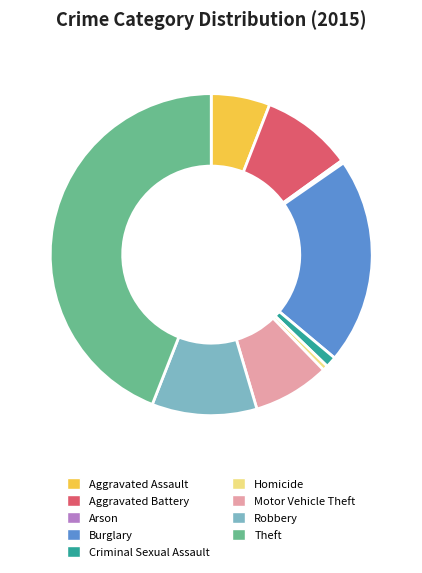

Which has a higher value, Aggravated Battery or Criminal Sexual Assault?

Aggravated Battery